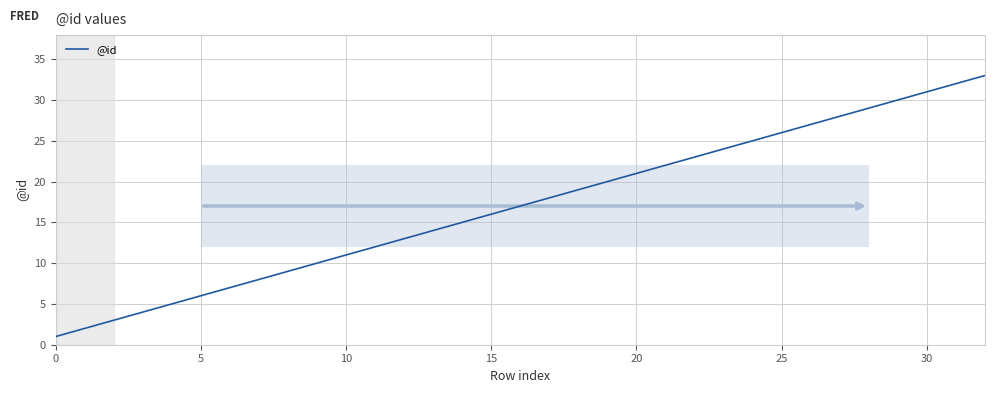

What is the difference between the maximum and minimum values?

32